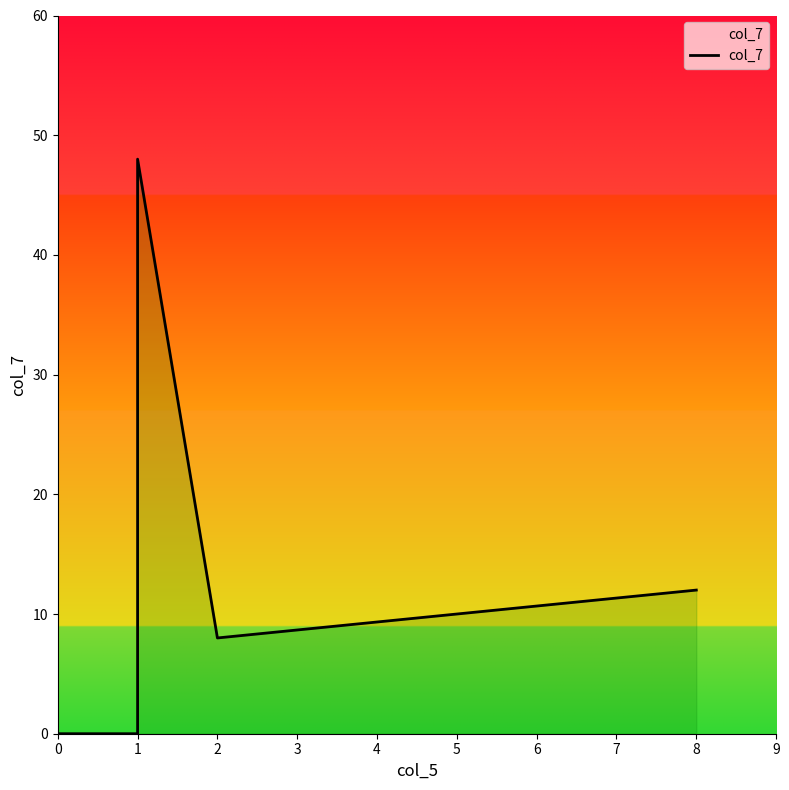

How many distinct data groups are displayed?

1